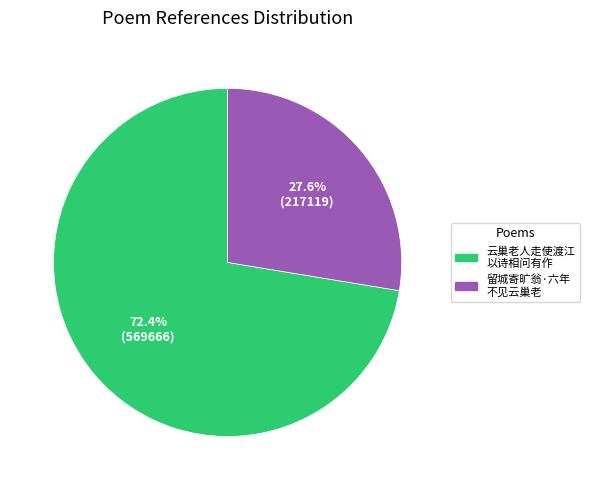

Is there a majority slice in this chart?

Yes